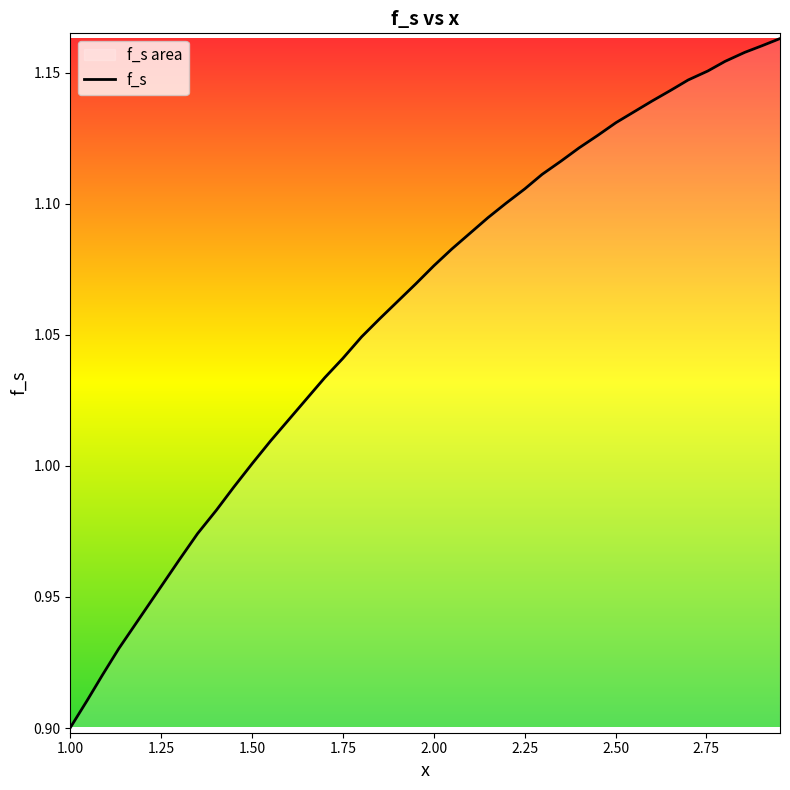

Which category has the lowest value across all series?

1.00